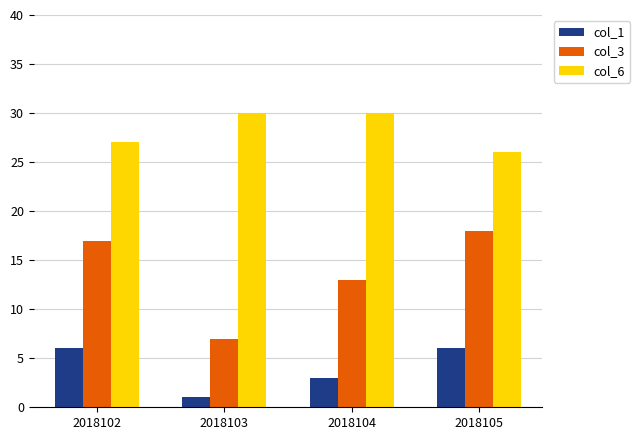

The col_3 series shows 24 at 2018105. True or false?

False